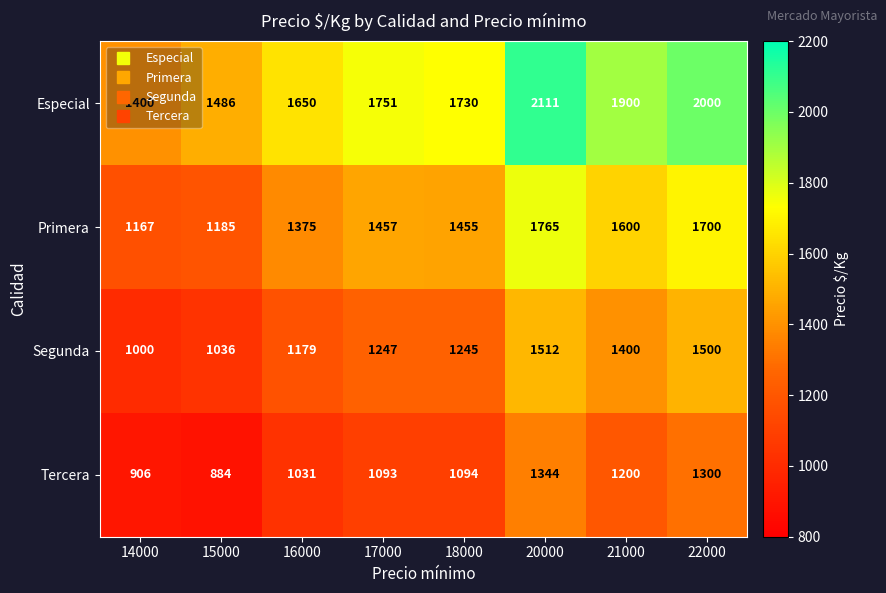

What is the sum of the Especial values at 21000 and 20000?

4011